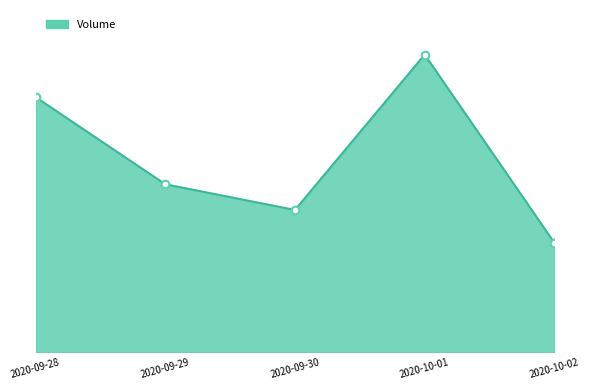

What is the ratio of the value at 2020-10-02 to the value at 2020-09-28?

0.4